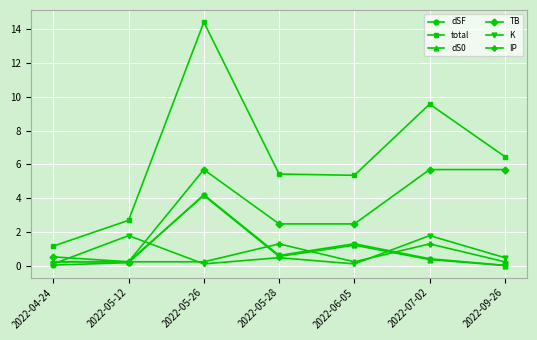

What position from the right is 2022-04-24?

7